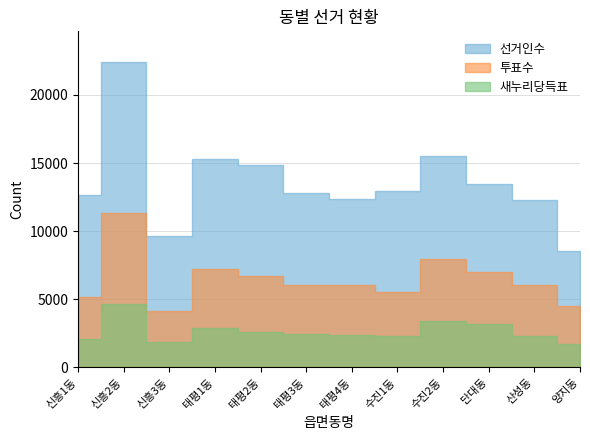

What value does the 투표수 series have at 양지동?

4497